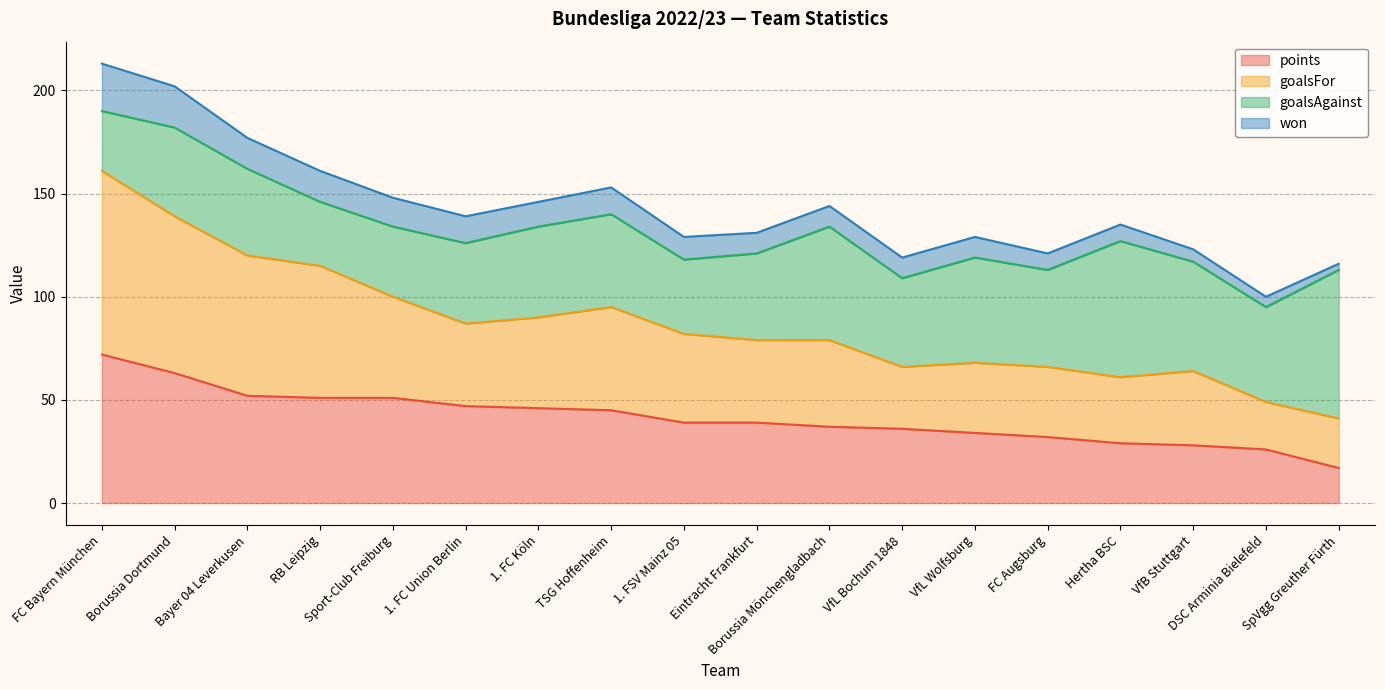

What are all the series names shown in the legend?

points, goalsFor, goalsAgainst, won